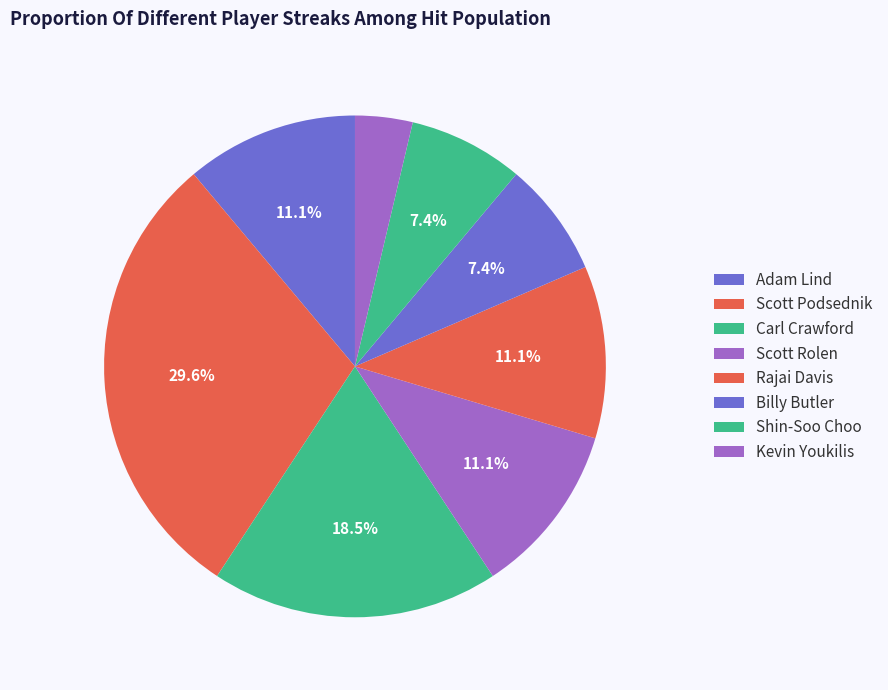

How many slices are in this pie chart?

8